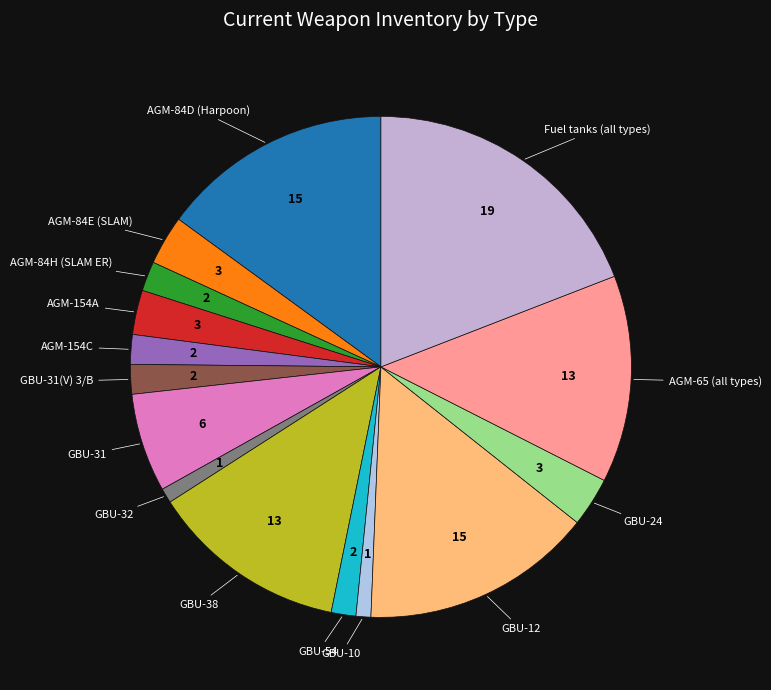

Rank the categories by value from highest to lowest.

Fuel tanks (all types), AGM-84D (Harpoon), GBU-12, AGM-65 (all types), GBU-38, GBU-31, AGM-84E (SLAM), GBU-24, AGM-154A, AGM-84H (SLAM ER), AGM-154C, GBU-31(V) 3/B, GBU-54, GBU-32, GBU-10